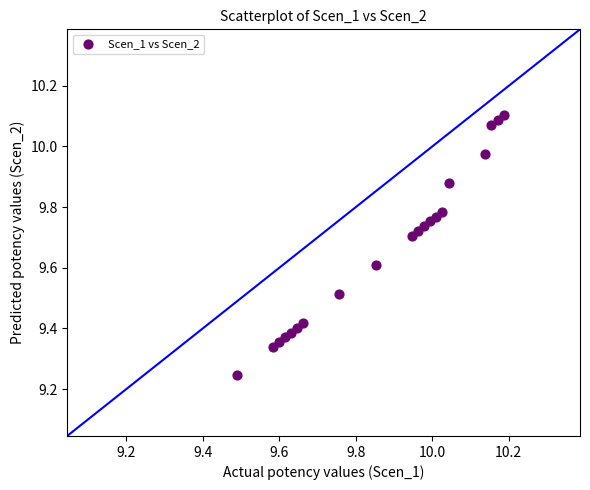

What is the range of Y values (max minus min)?

0.9